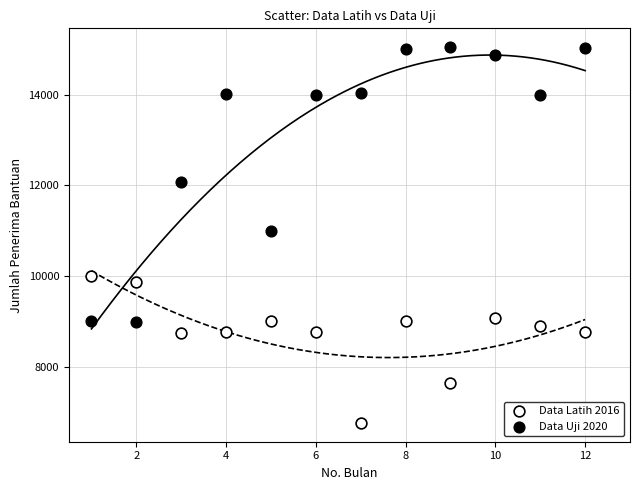

Which series has the largest Y range (max minus min)?

Data Uji 2020